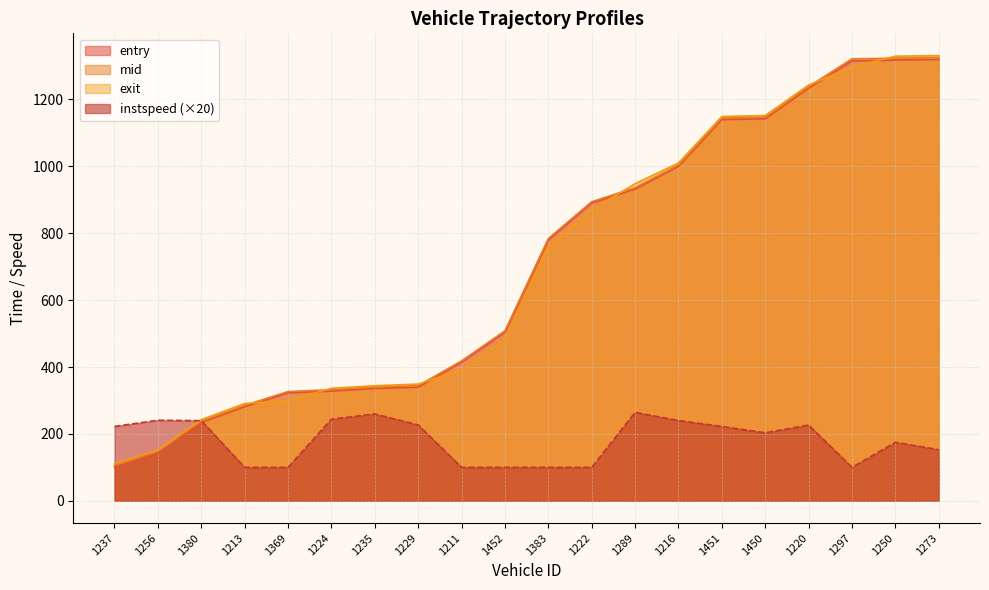

After their last crossing, which series has the higher values: mid or instspeed?

mid